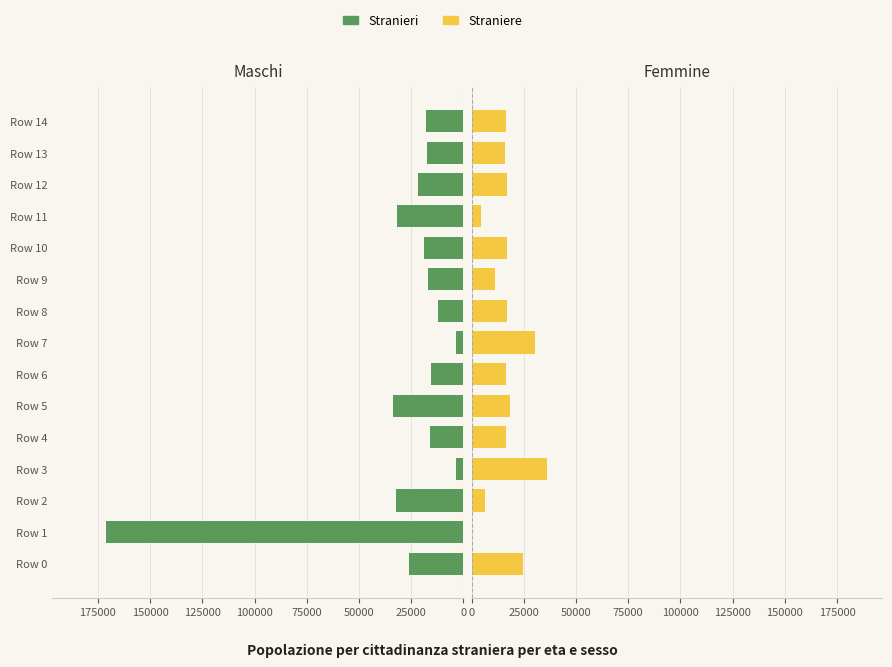

At how many categories does at least one series exceed 117516?

1